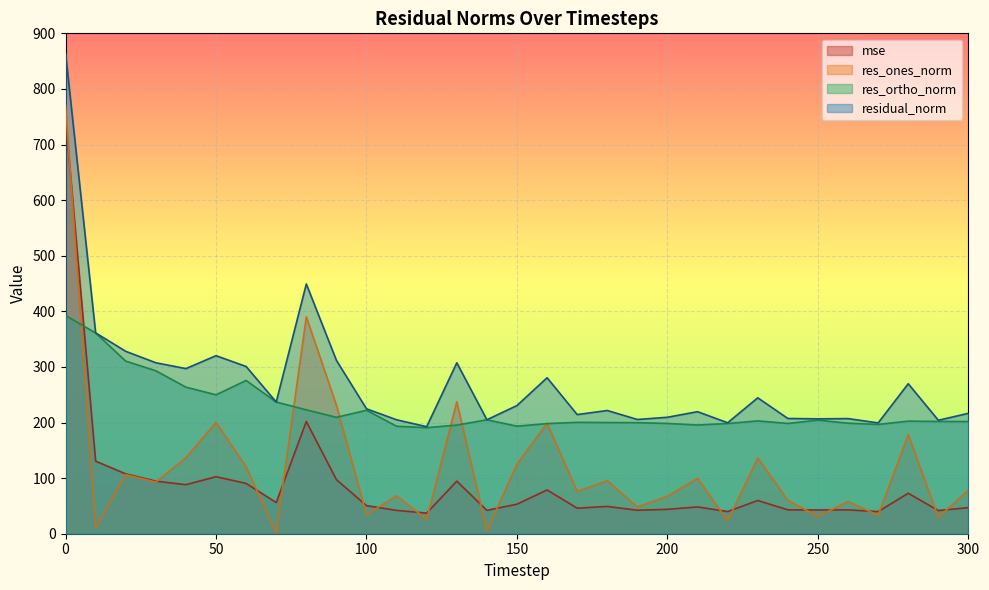

Where do res_ortho_norm and mse first cross each other?

0 and 10